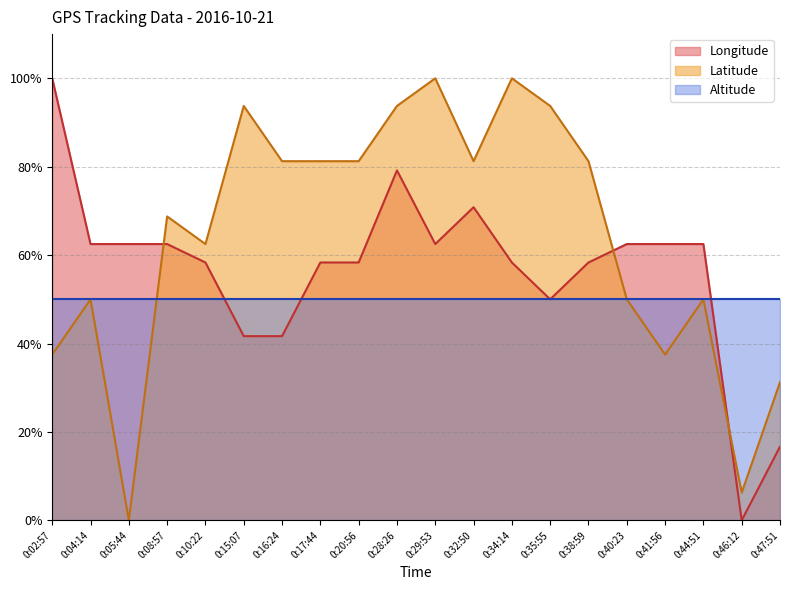

Which series has the largest range (max minus min)?

Longitude